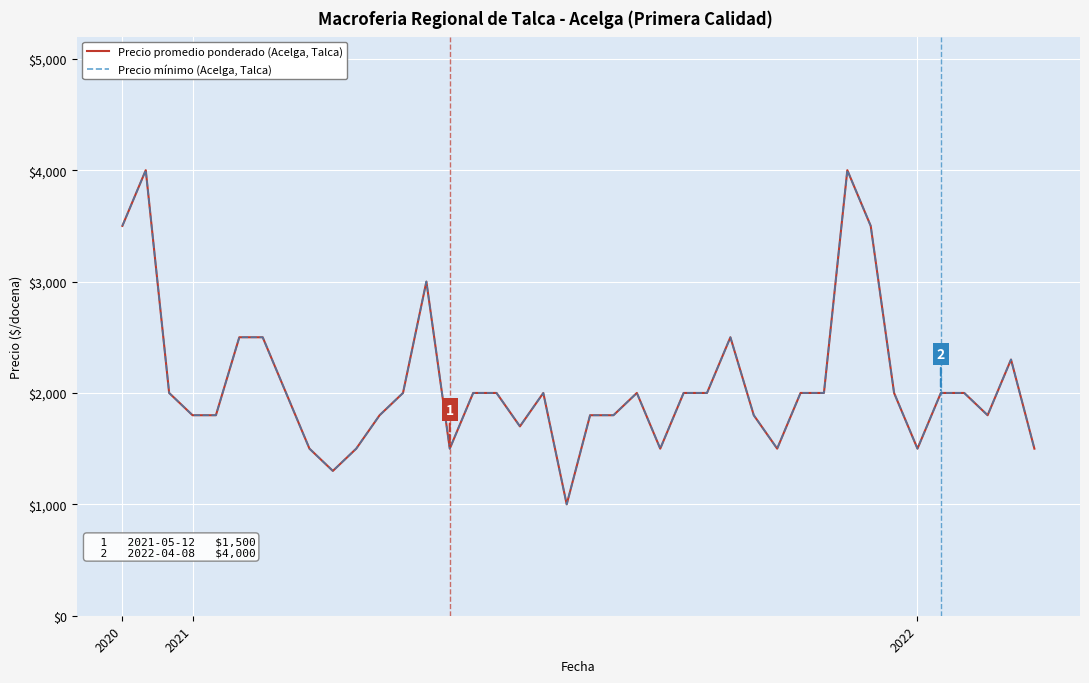

Where does the Precio promedio ponderado (Acelga, Talca) series first go above 2000?

2020